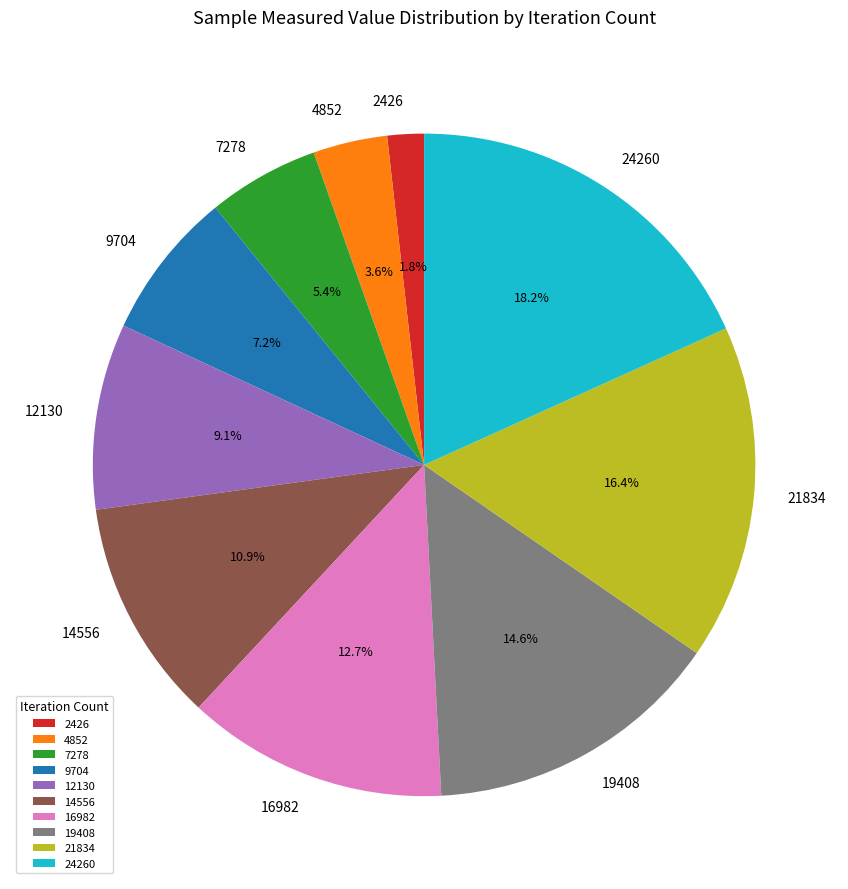

Which category has the smallest portion of the pie?

2426